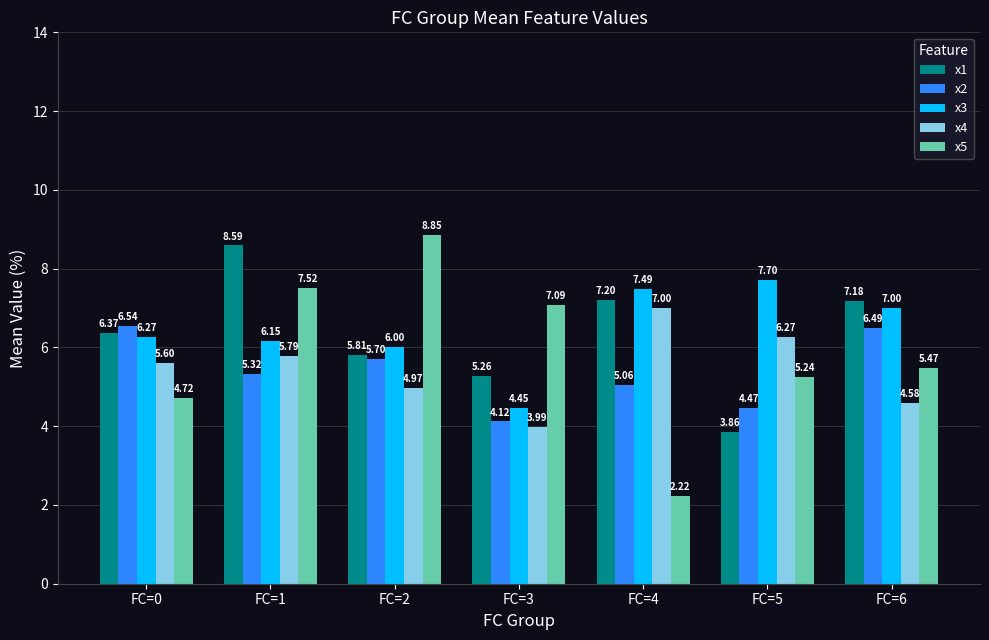

How many values in the x5 series are below 5?

2